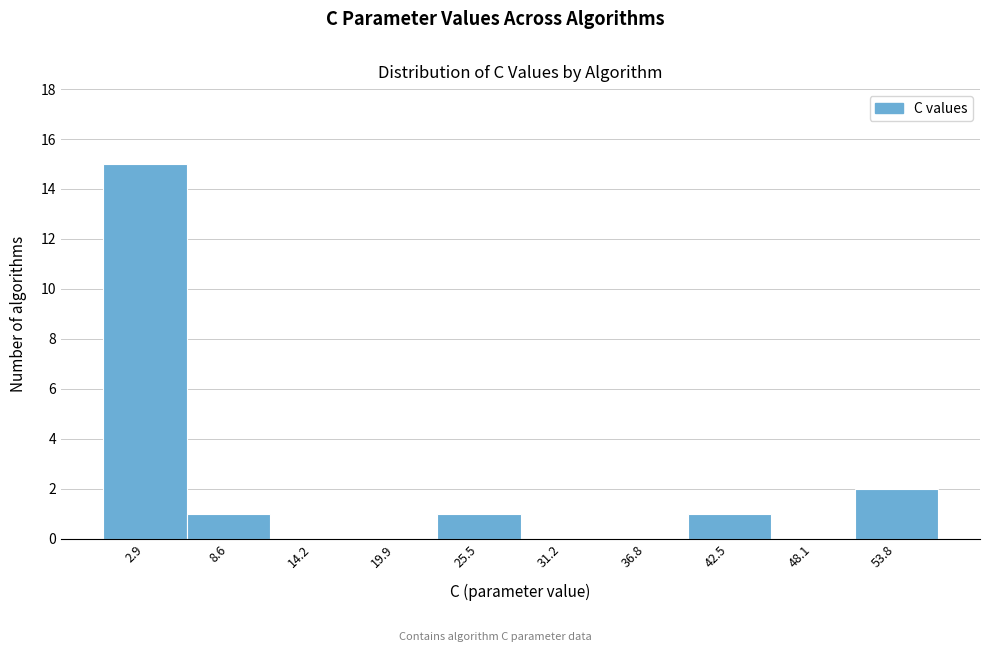

How tall is the bar that spans 23 to 28 on the x-axis? Neither the bar edges nor the heights are printed on the chart, so give them approximately, as read against the axes.

1